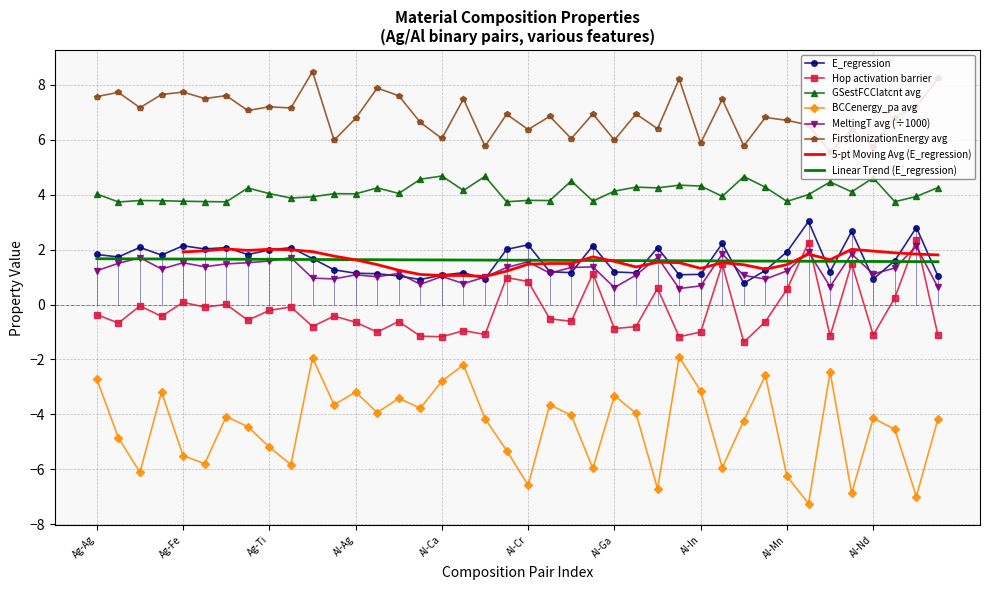

How many series are shown in this chart?

6